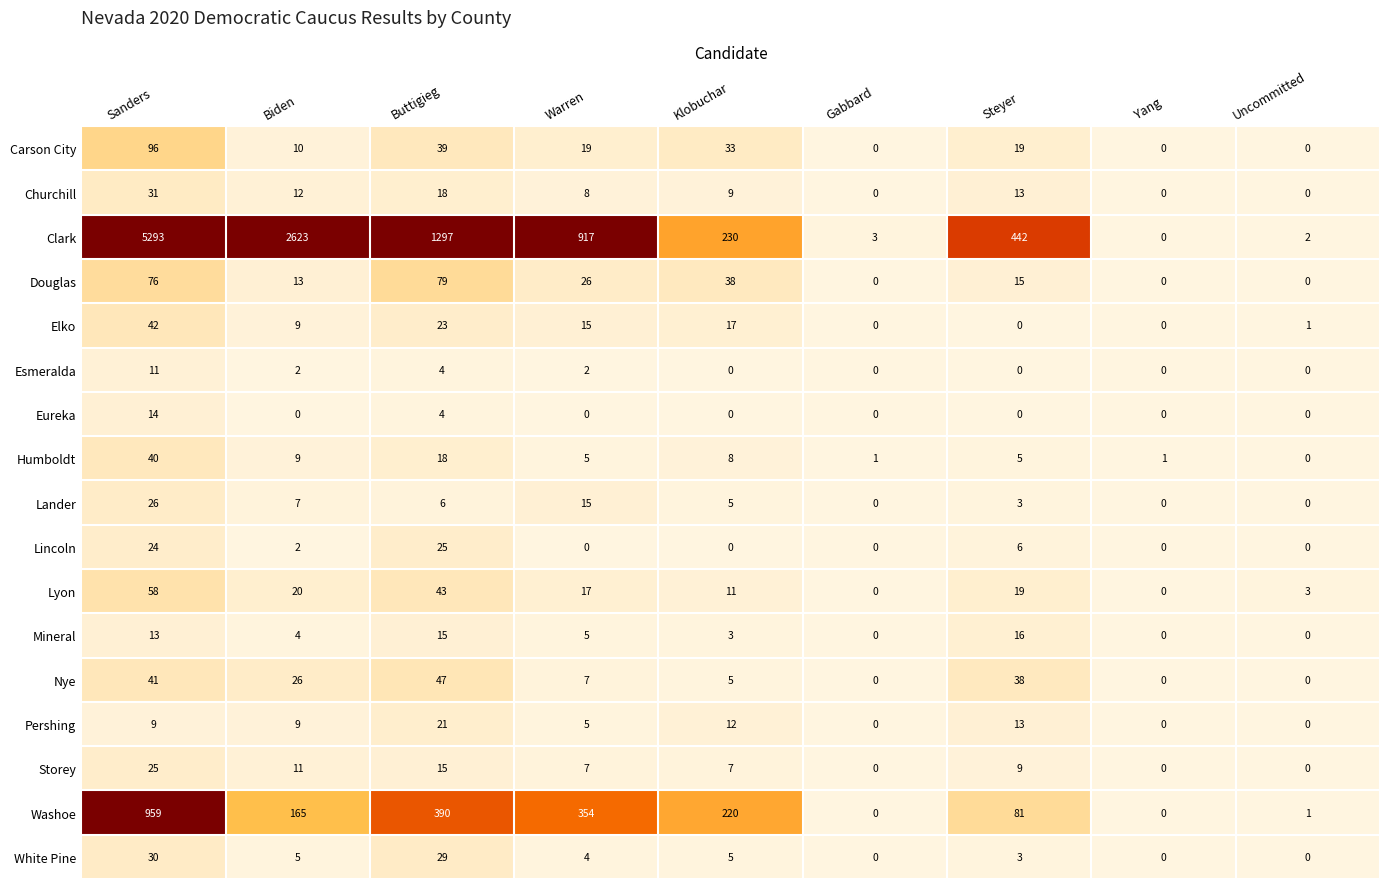

The Washoe series shows 220 at Klobuchar. True or false?

True